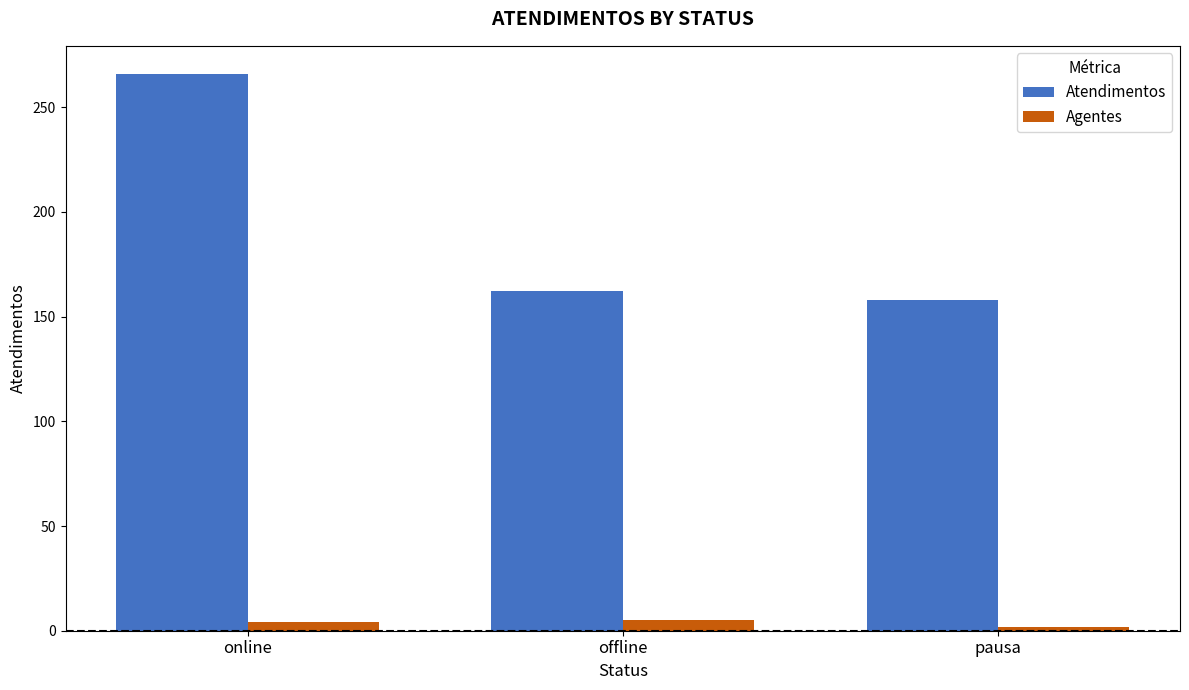

The value of Atendimentos at online is 266. True or false?

True